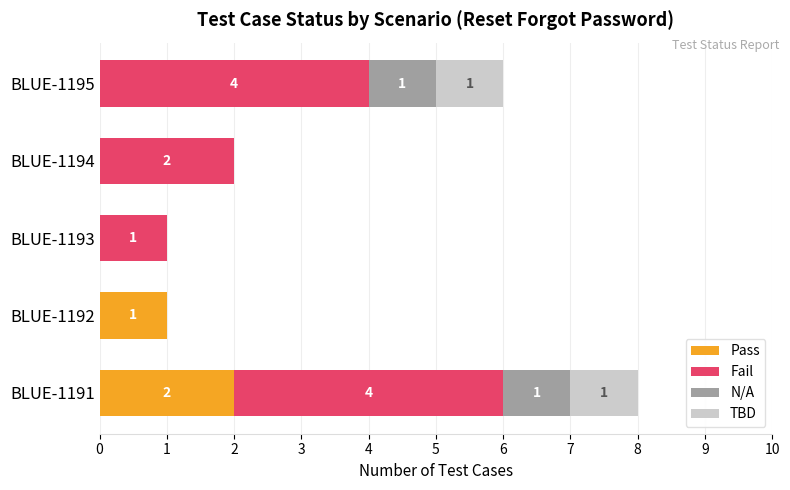

At which label is Pass closest to 1?

BLUE-1192